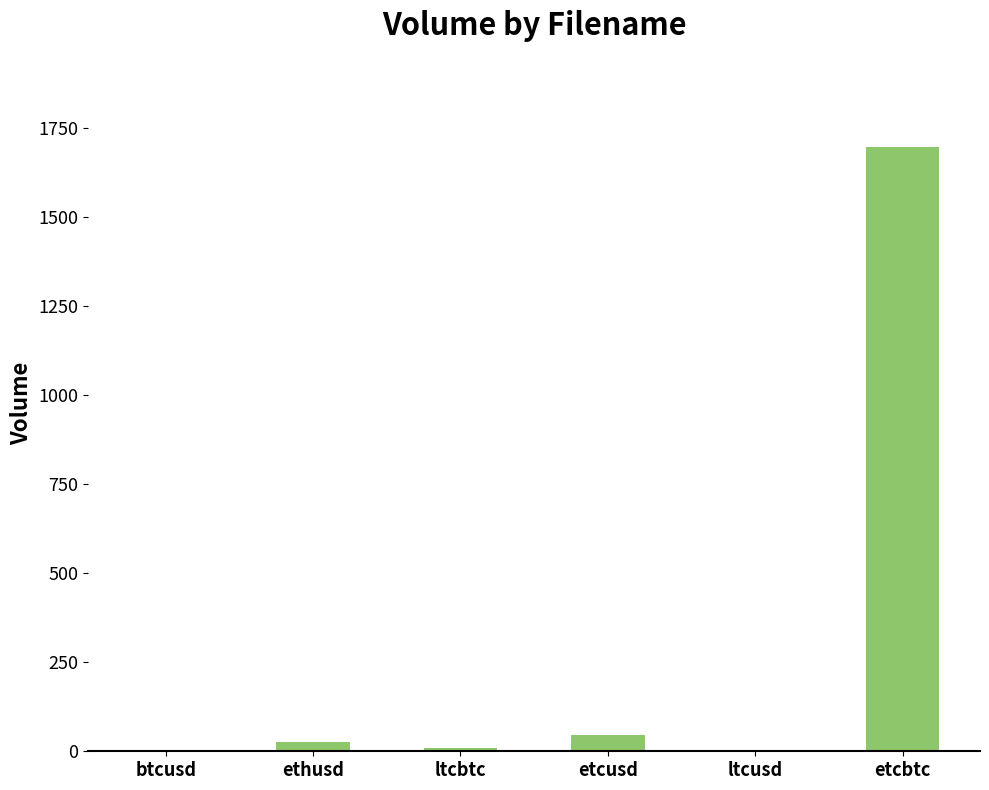

What value does the data have at etcusd?

45.3